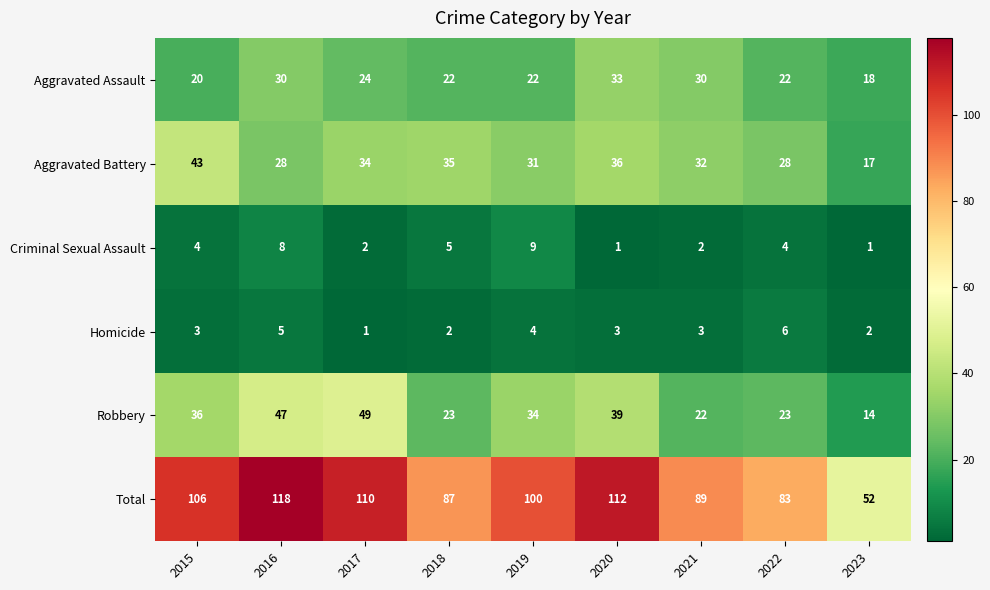

What is the total value across all series at 2022?

166